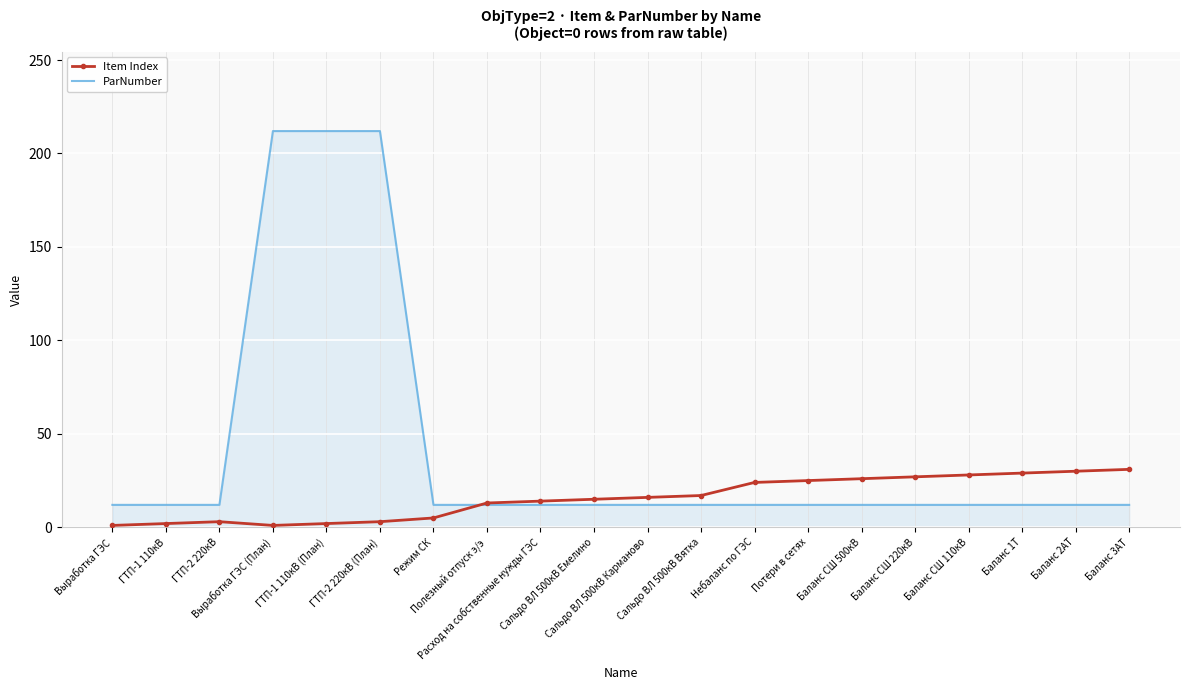

What is the maximum value shown in the chart?

212